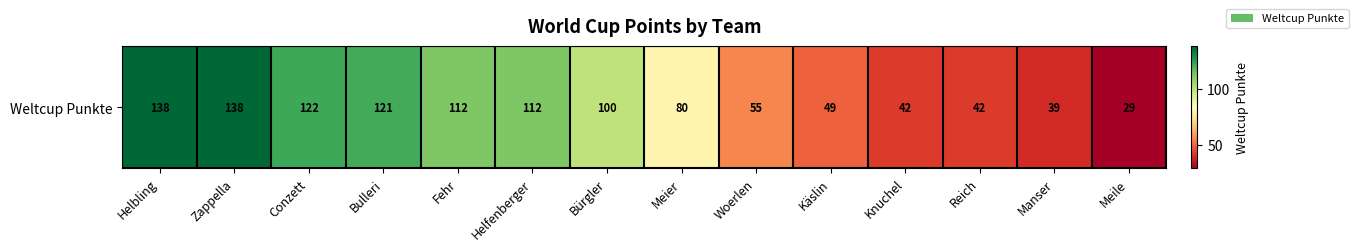

Is it true that the value at Bulleri is 27?

False